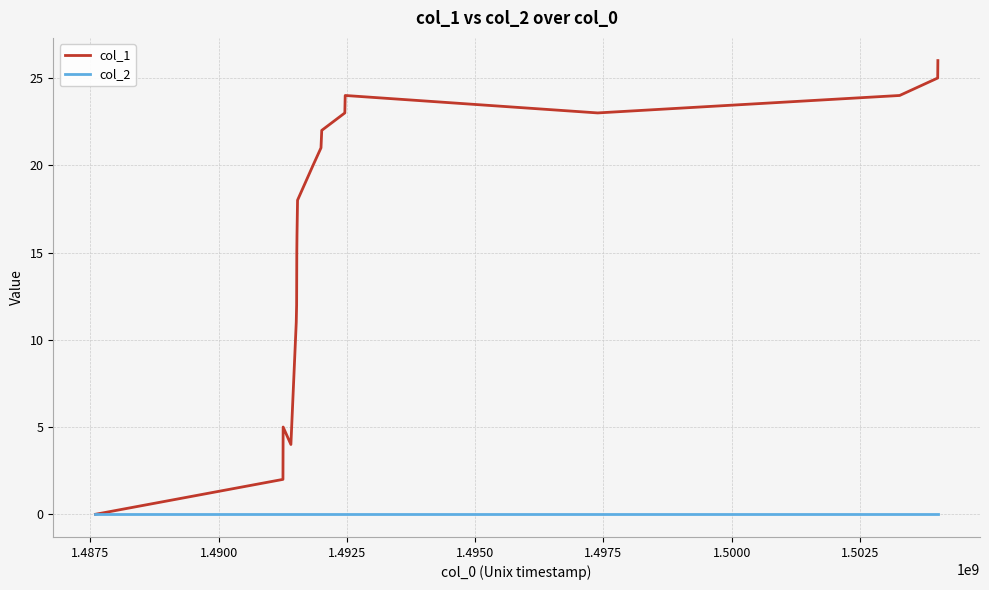

What is the greatest value displayed?

26